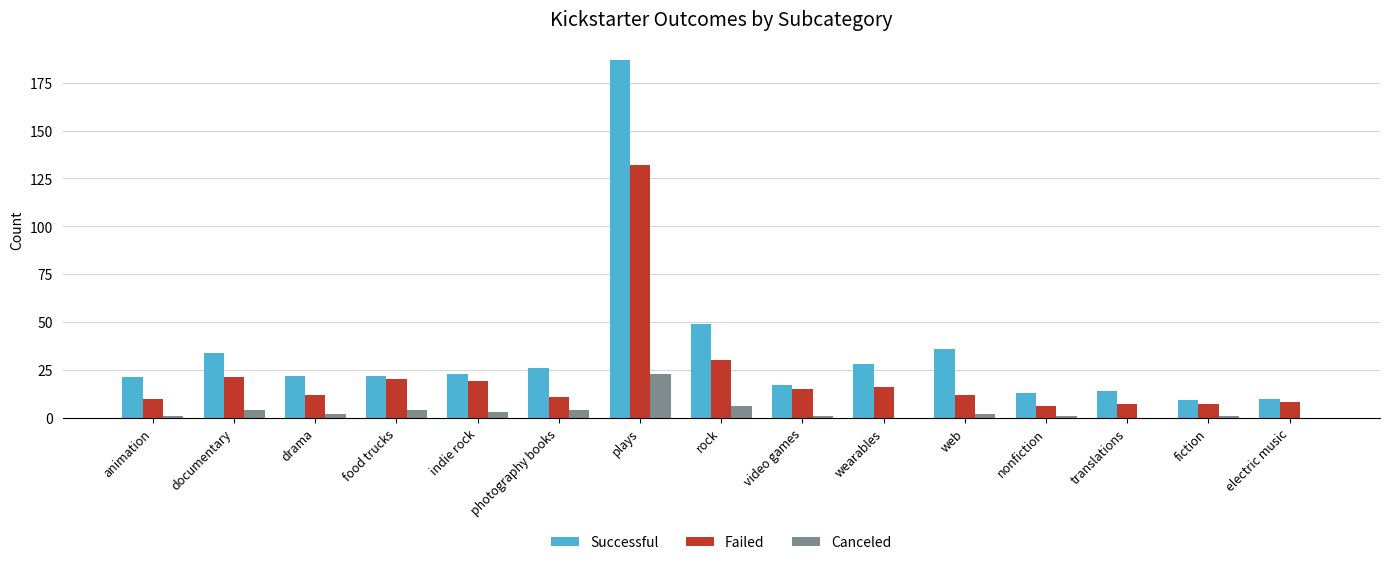

What is the difference between the Canceled values at nonfiction and electric music?

1